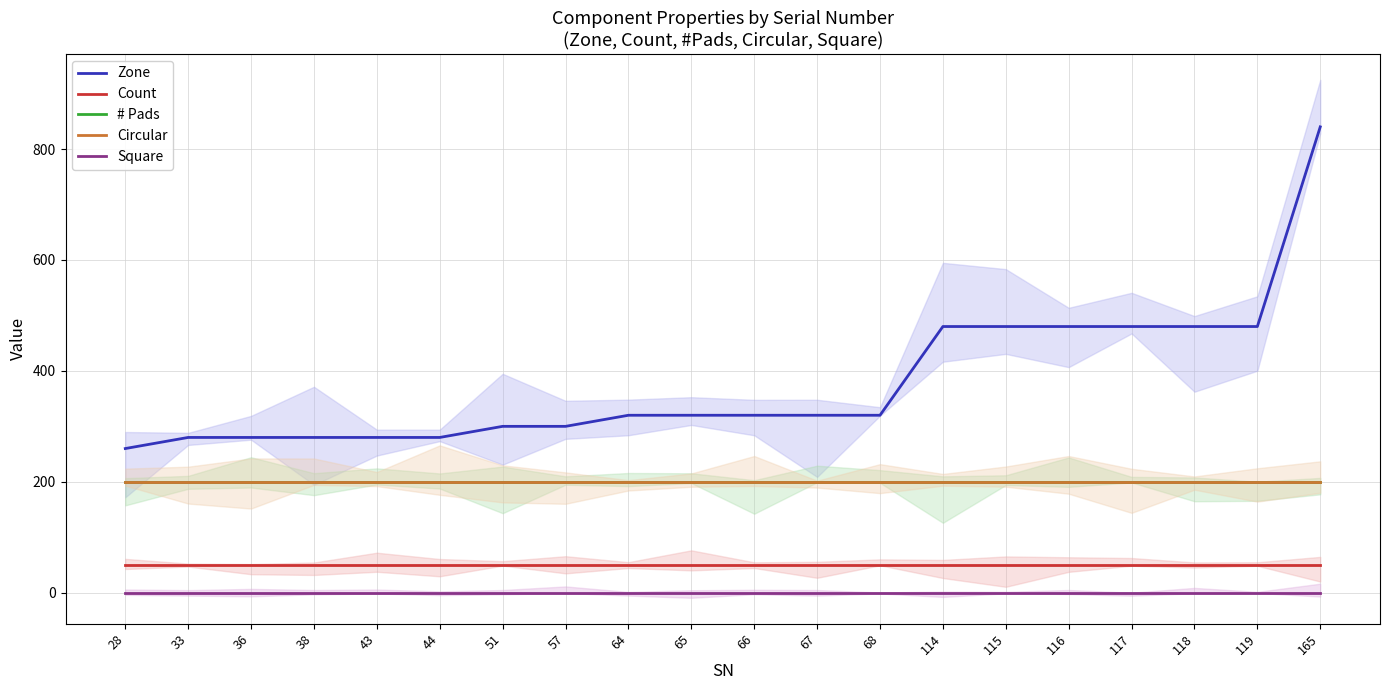

Rank the series at 65 from lowest to highest value.

Square, Count, # Pads, Circular, Zone